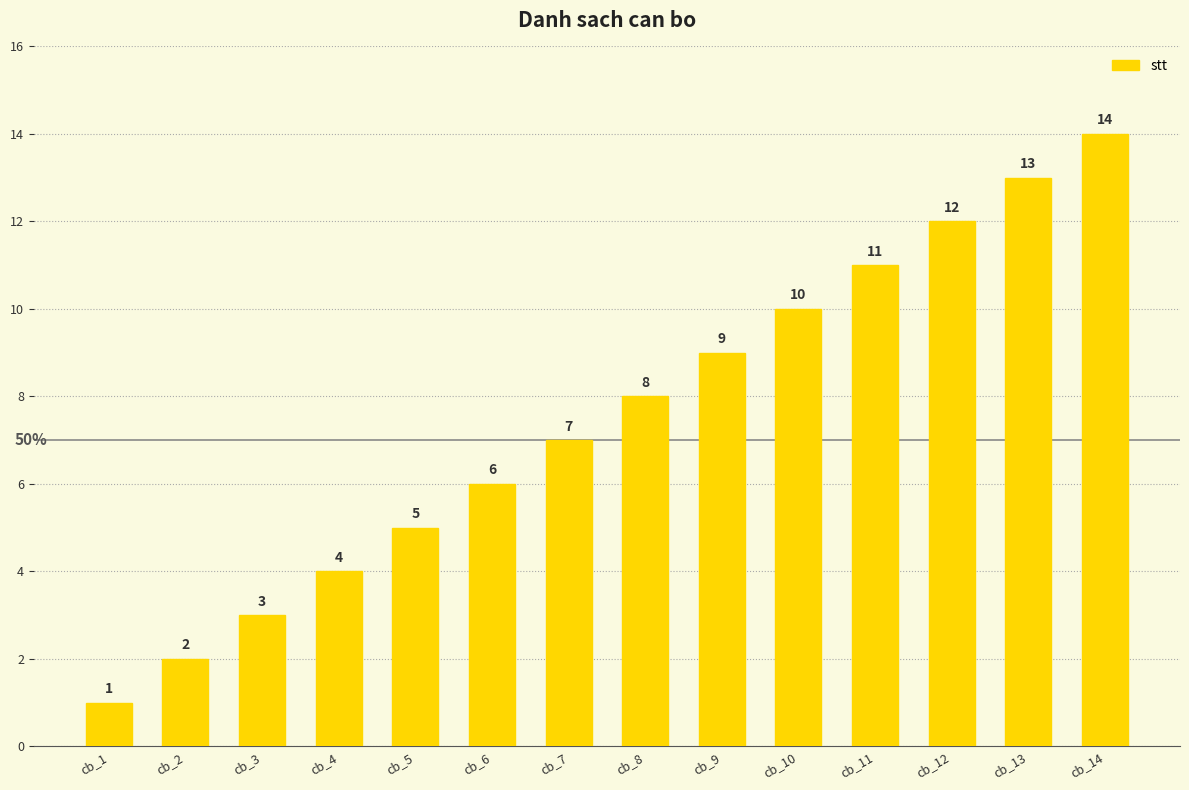

The chart shows a value of 7 at cb_12. True or false?

False